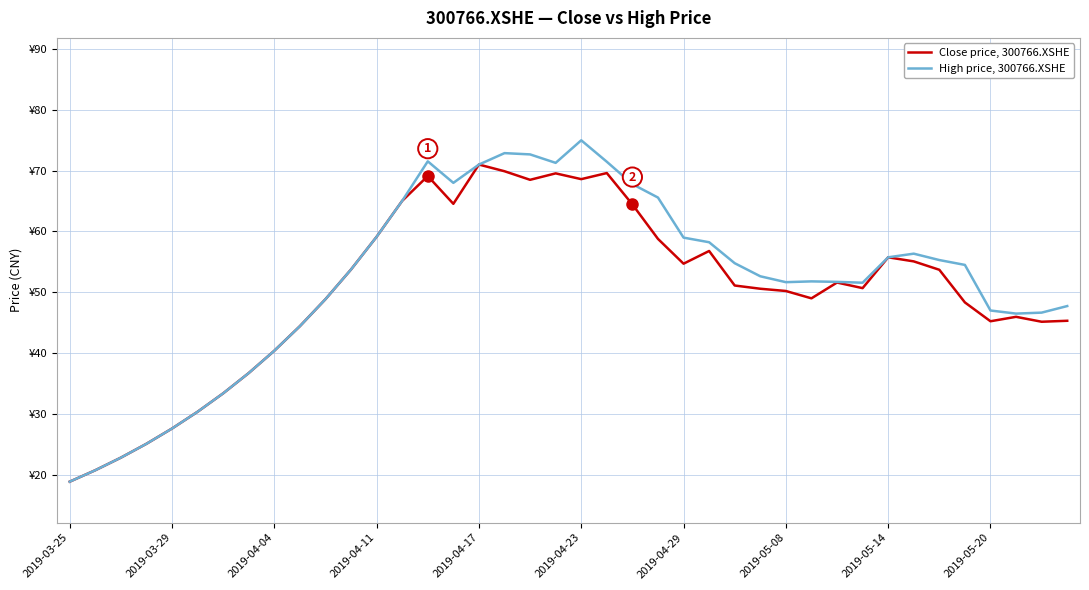

At which category is the sum across all series the highest?

2019-04-23